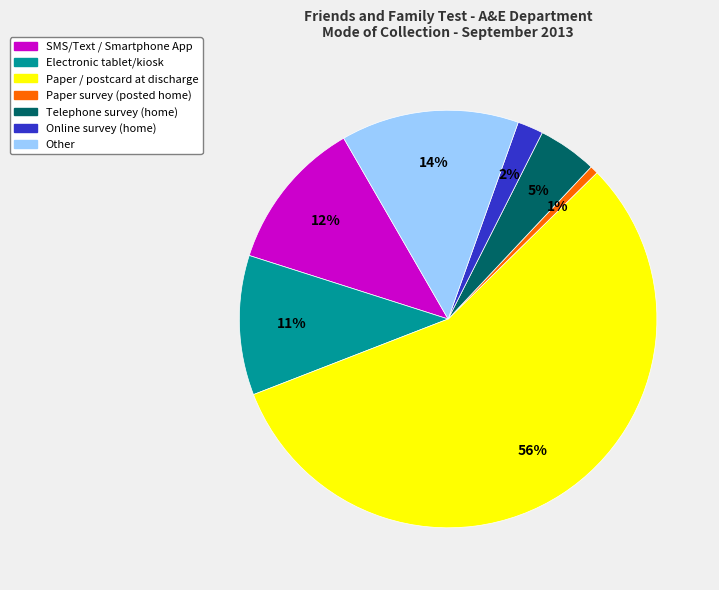

Does any single category account for the majority?

Yes